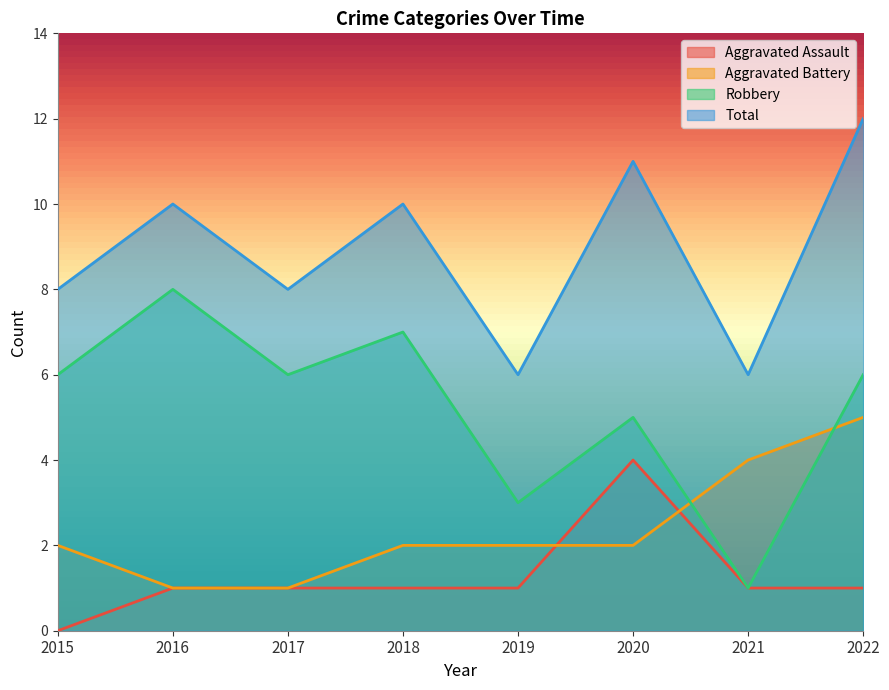

True or false: Robbery has more than 2 interior local peaks.

True